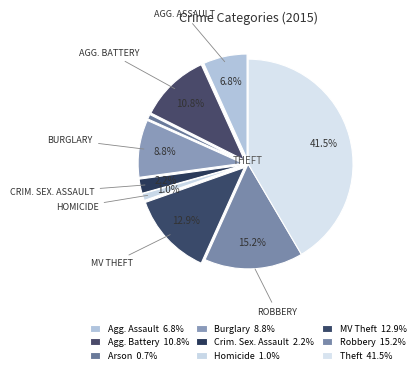

True or false: Aggravated Battery accounts for 11% of the total.

True